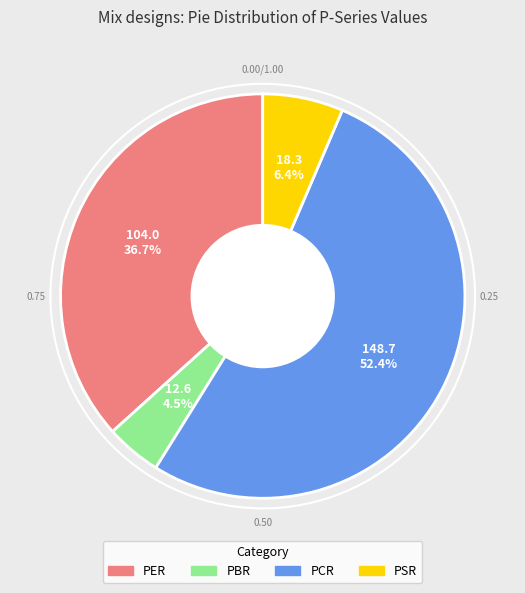

Between PSR and PER, which is larger?

PER